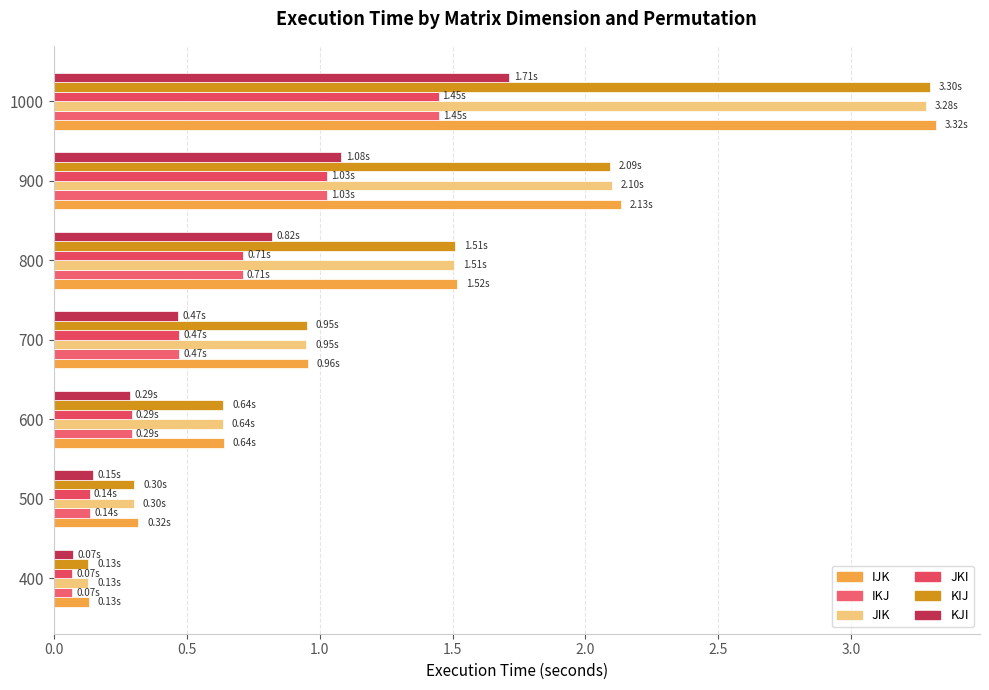

How many data points does each series have?

7